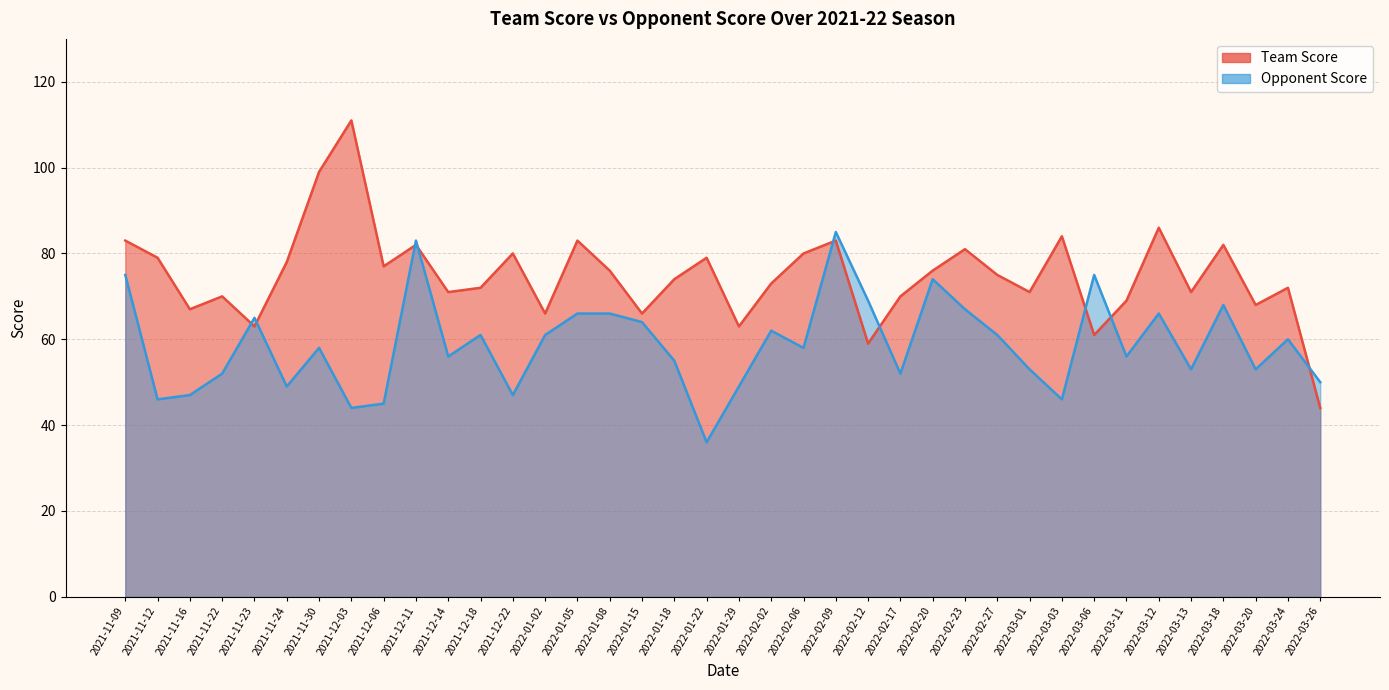

Rank the series by their maximum value, from highest to lowest.

Team Score, Opponent Score